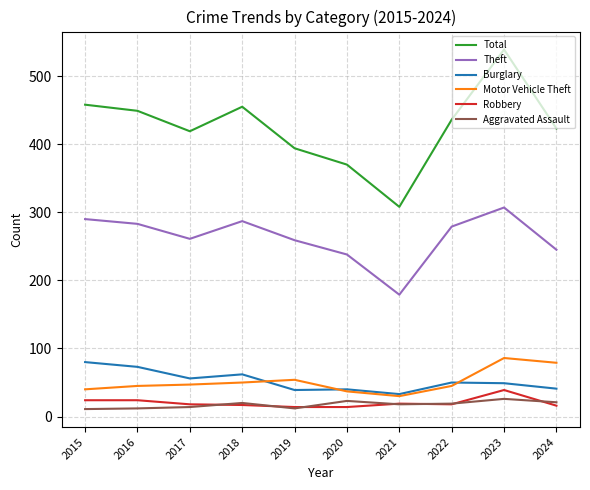

What is the total value across all series at 2023?

1046